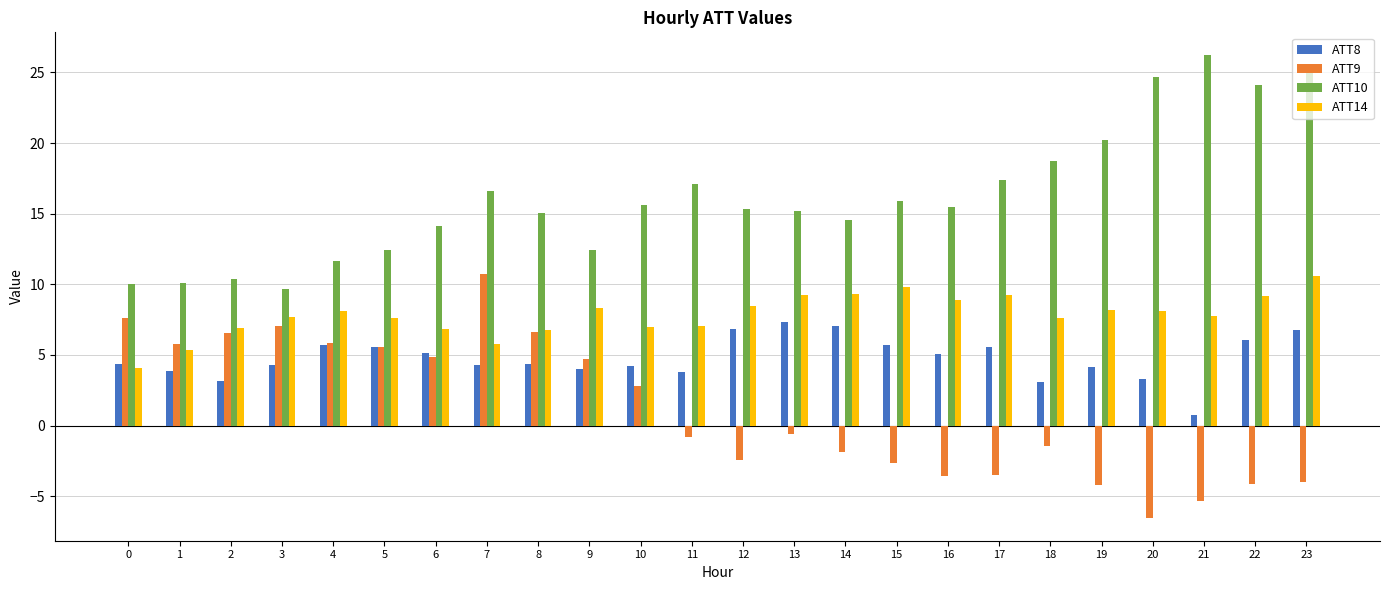

How many bars are there in total?

96